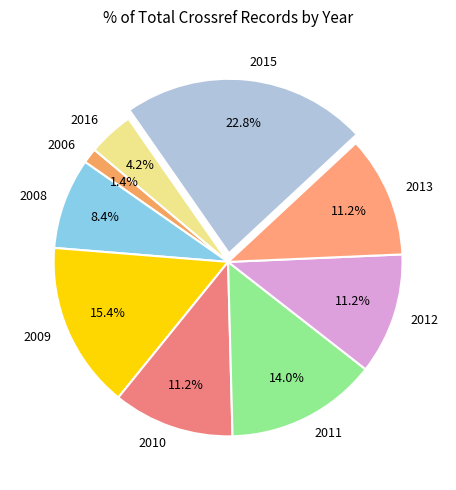

How many slices are in this pie chart?

9